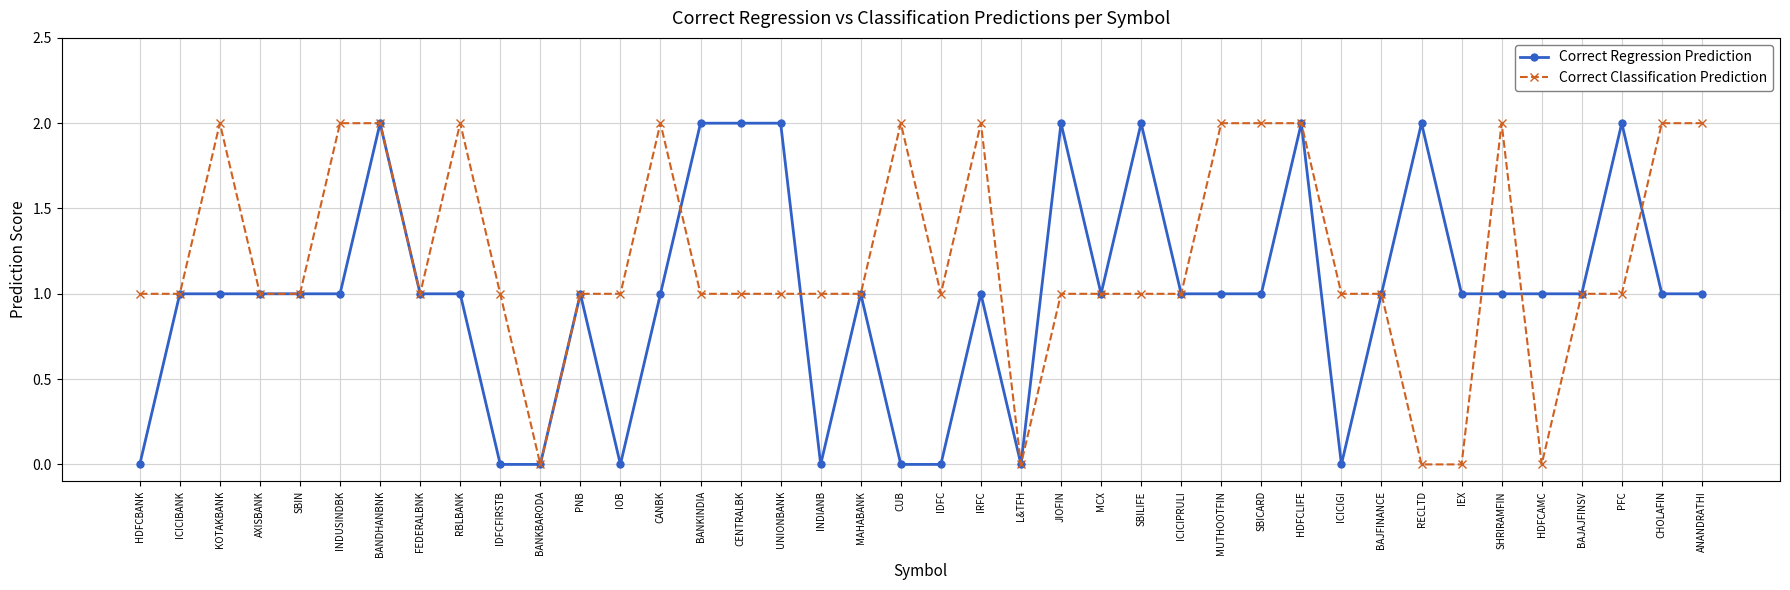

What is the sum of all Correct Classification Prediction values?

48